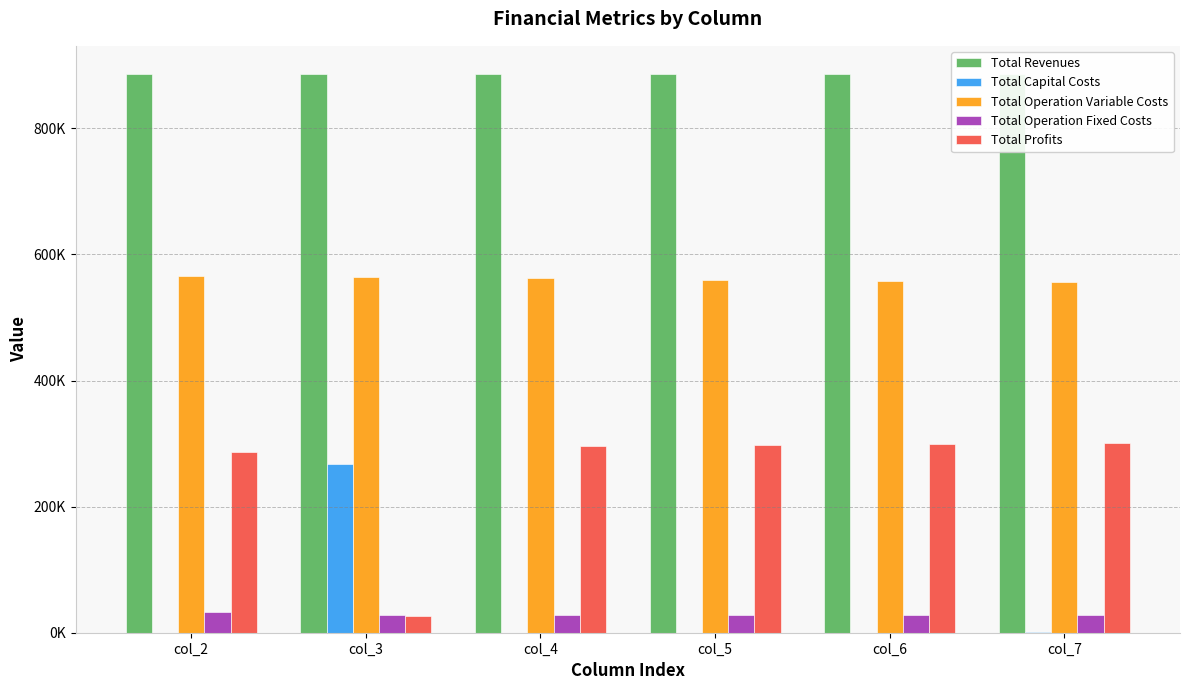

Is it true that Total Revenues equals 886597.6 at col_7?

True